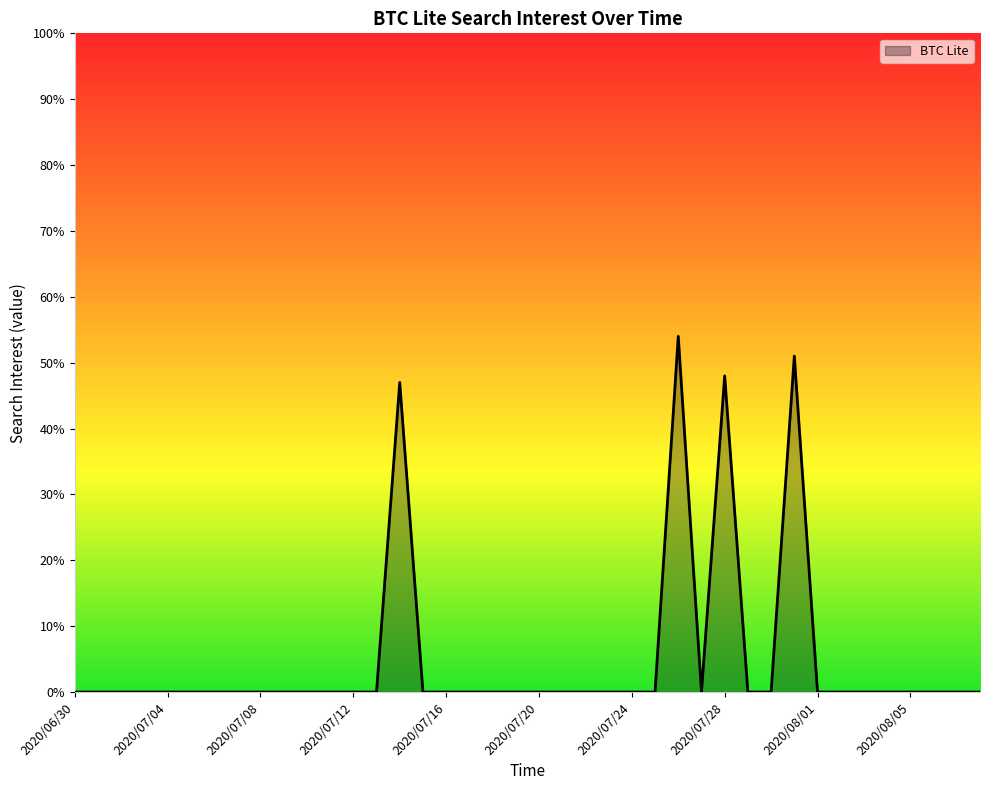

What is the greatest value displayed?

54